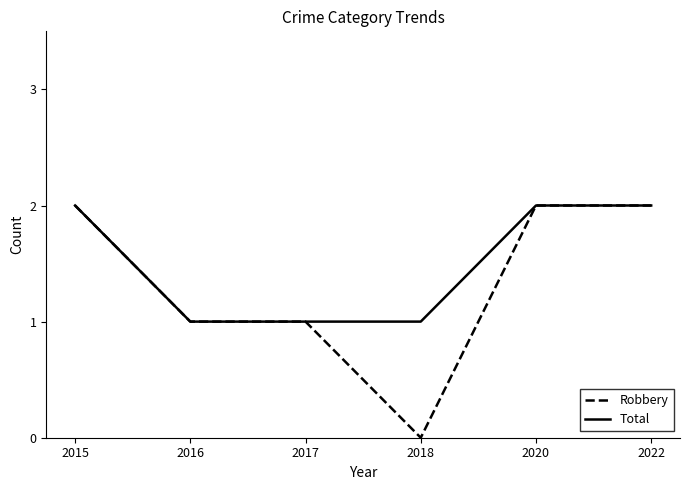

Count the Total values in the range 1 to 2.

6